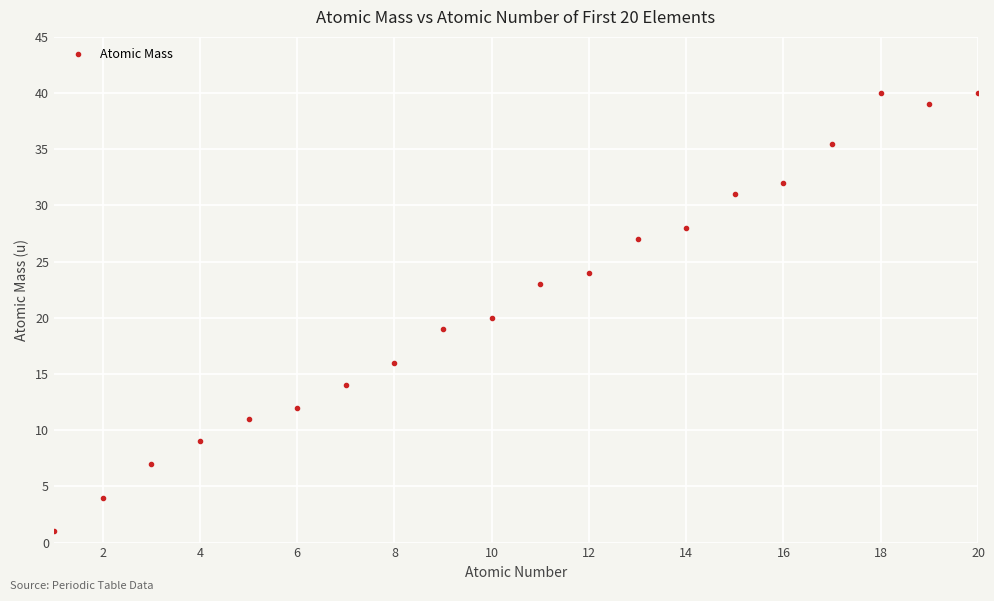

How many points are higher than both their immediate neighbors (excluding endpoints)?

1